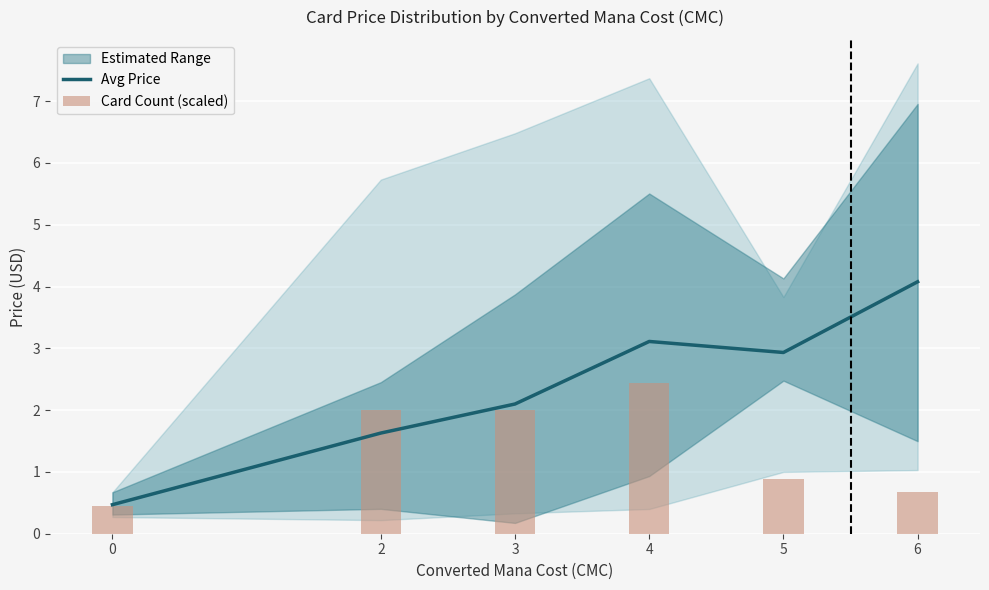

Is it true that Avg Price equals 2.1 at 3?

True